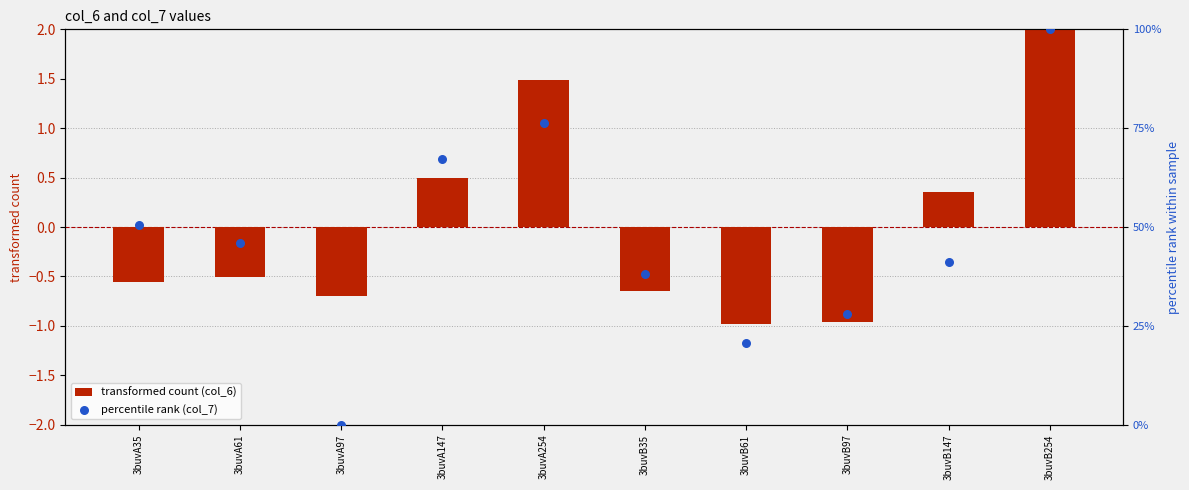

Which series has the widest spread of Y values?

percentile rank (col_7)